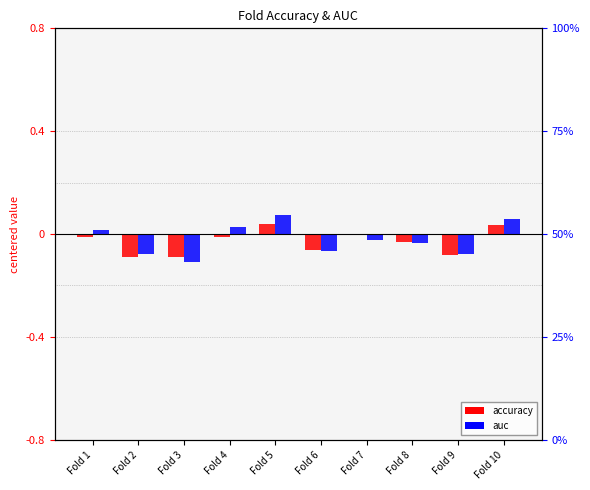

At which category does the chart reach its peak across all series?

Fold 5